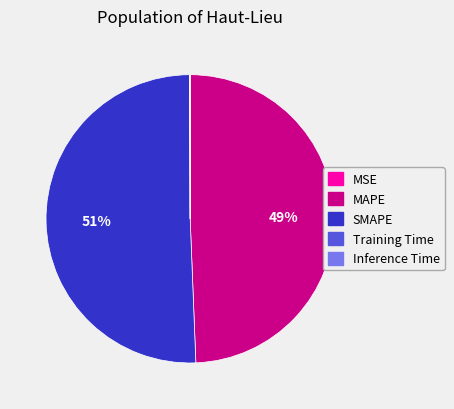

To the nearest percent, what is the average slice percentage?

20%